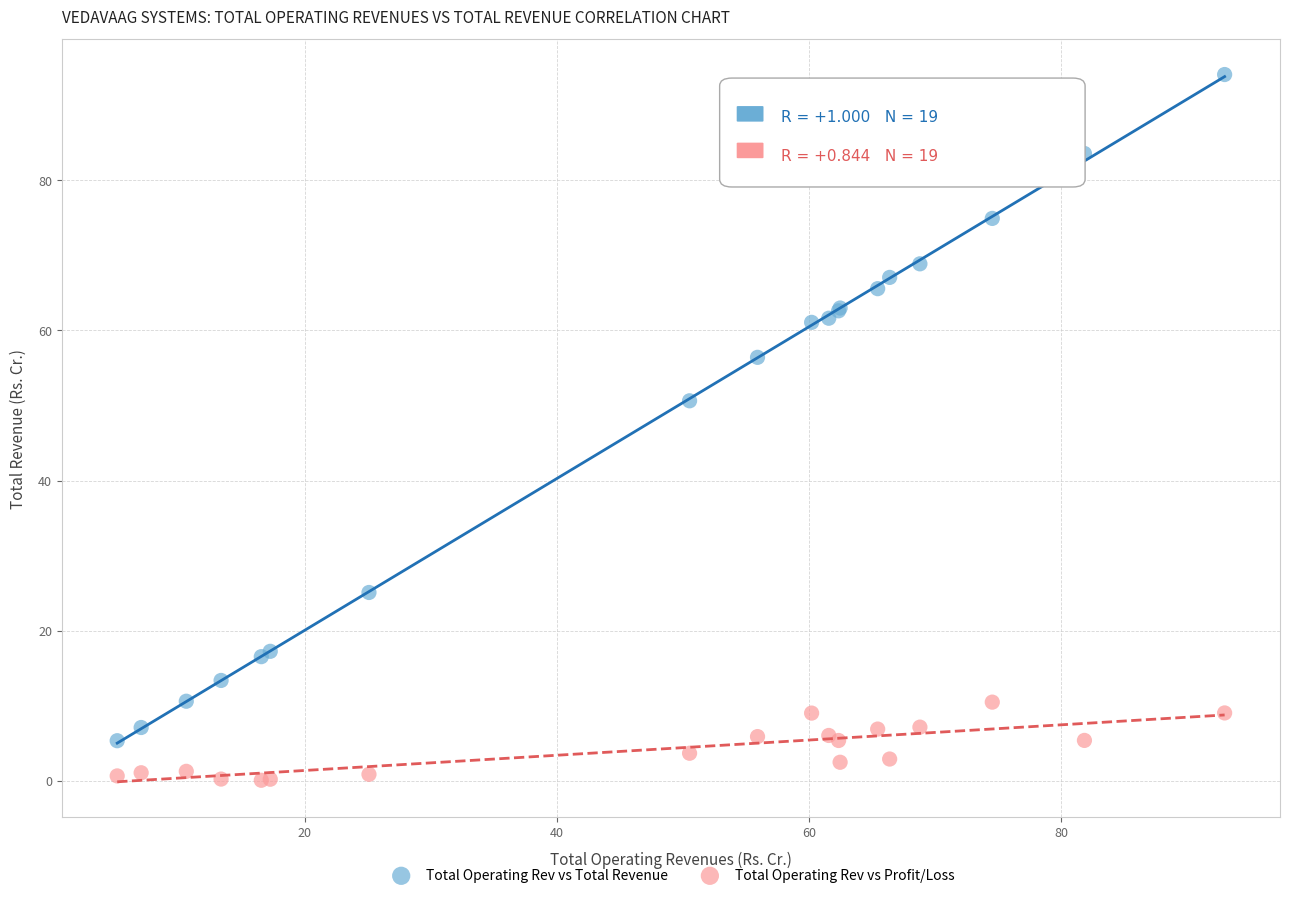

What are all the series names shown in the legend?

Total Operating Rev vs Total Revenue, Total Operating Rev vs Profit/Loss